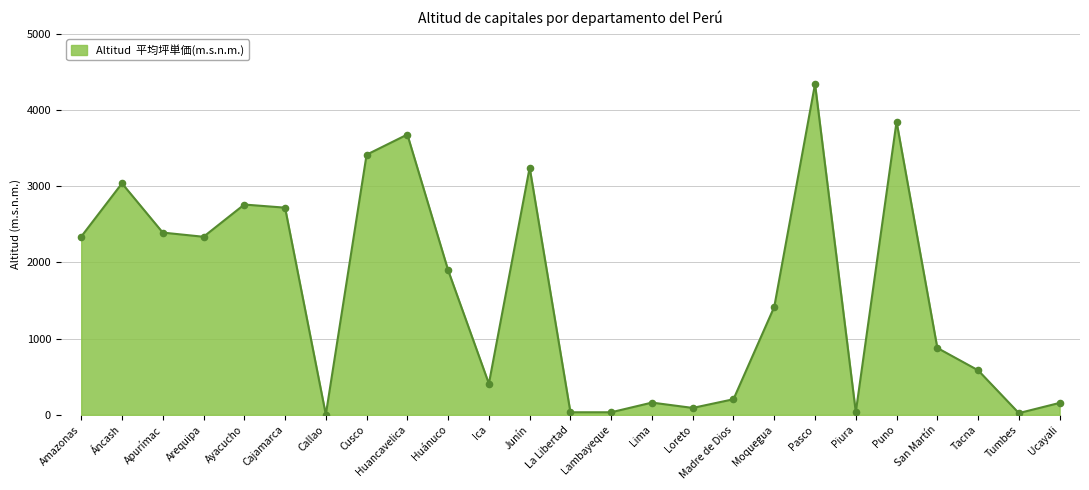

Which has a higher value, Amazonas or Apurímac?

Apurímac